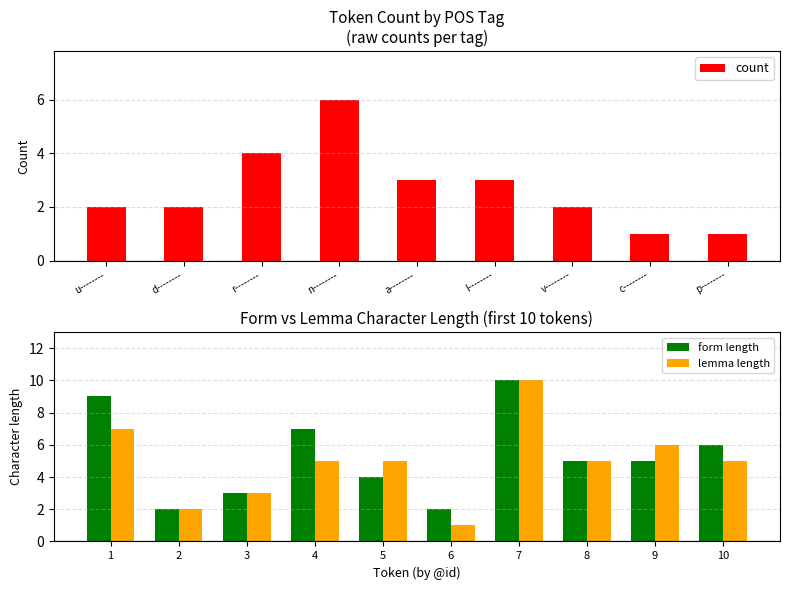

Which category has the highest value in the count series?

n--------